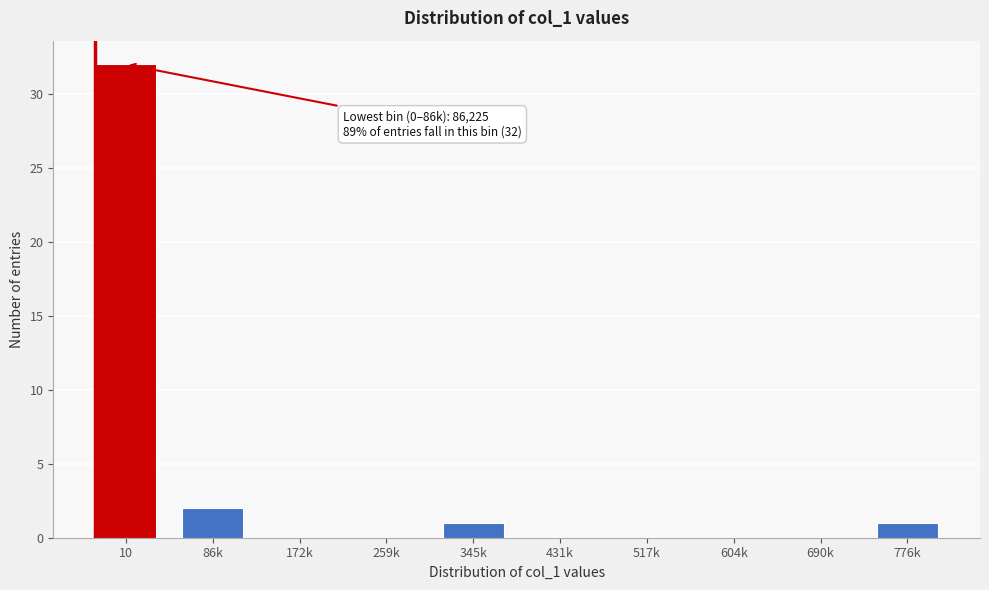

Reading right to left, extract all data points from this chart.

776k=1	690k=0	604k=0	517k=0	431k=0	345k=1	259k=0	172k=0	86k=2	10=32